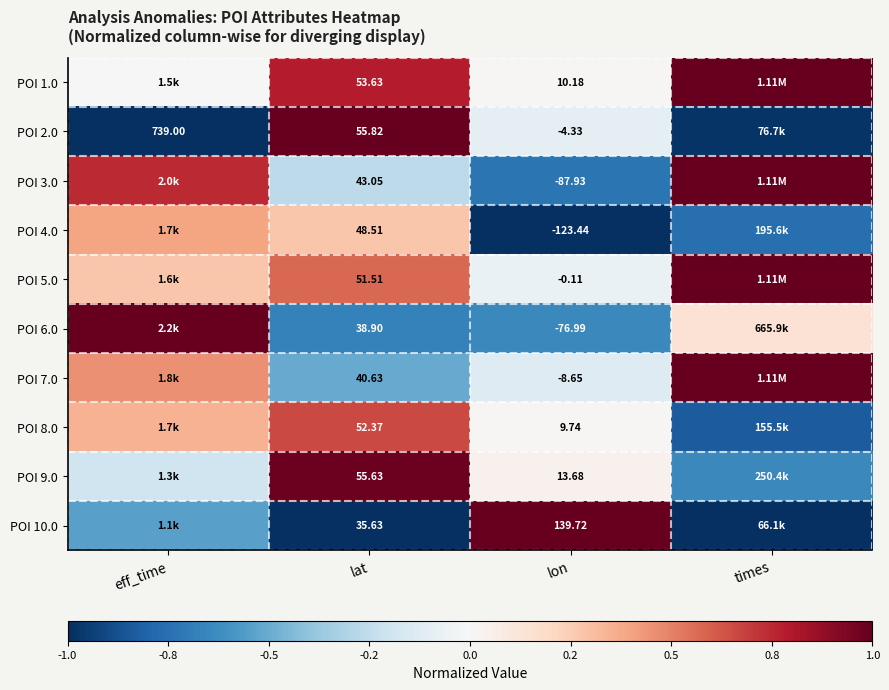

Is the value of POI 5.0 at lat greater than the value of POI 10.0 at lon?

No